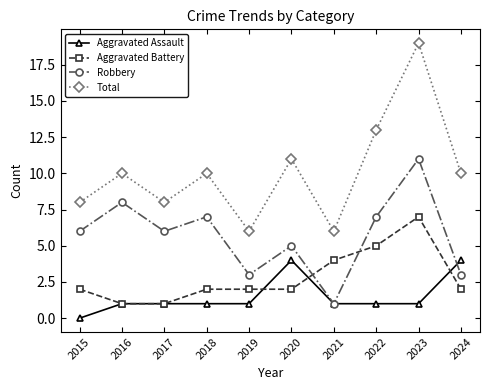

True or false: Aggravated Battery has a value of 2 at 2023.

False